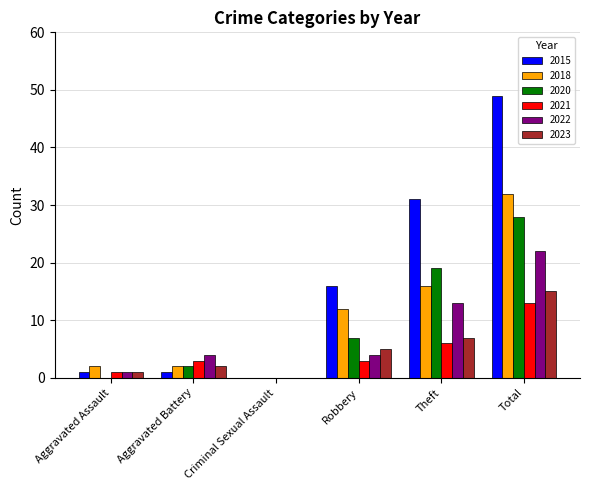

What is the sum of all 2022 values?

44